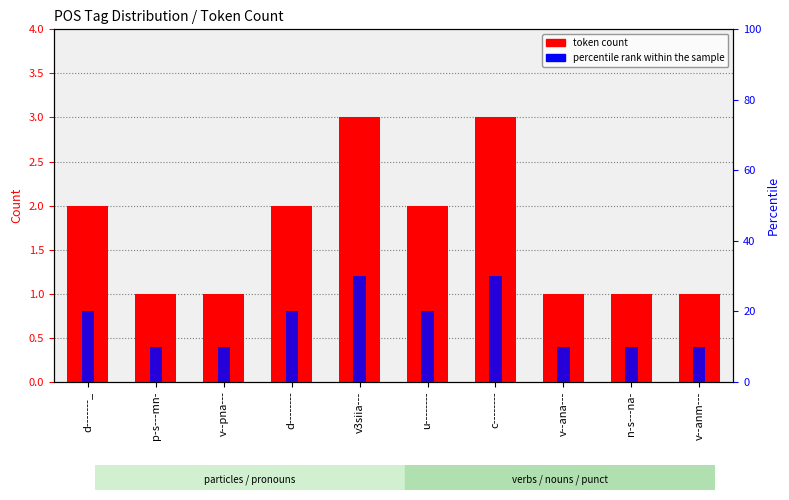

Which has a higher value, v--pna--- or n-s---na-?

v--pna---